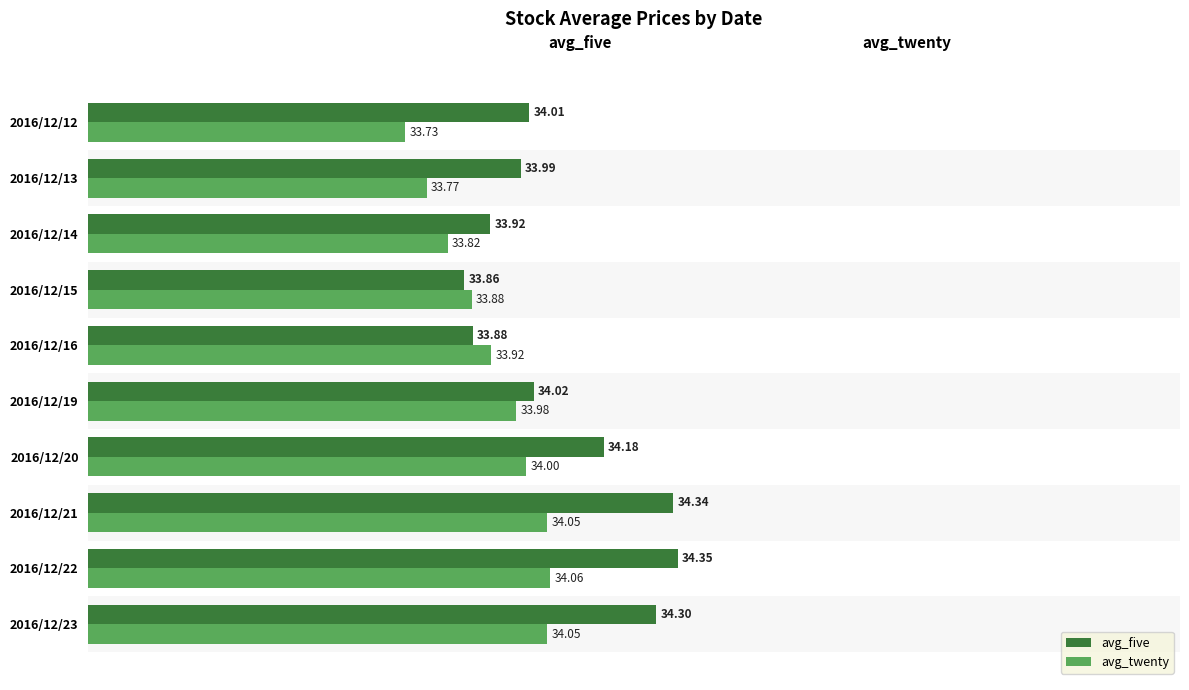

At how many categories does at least one series exceed 34?

6